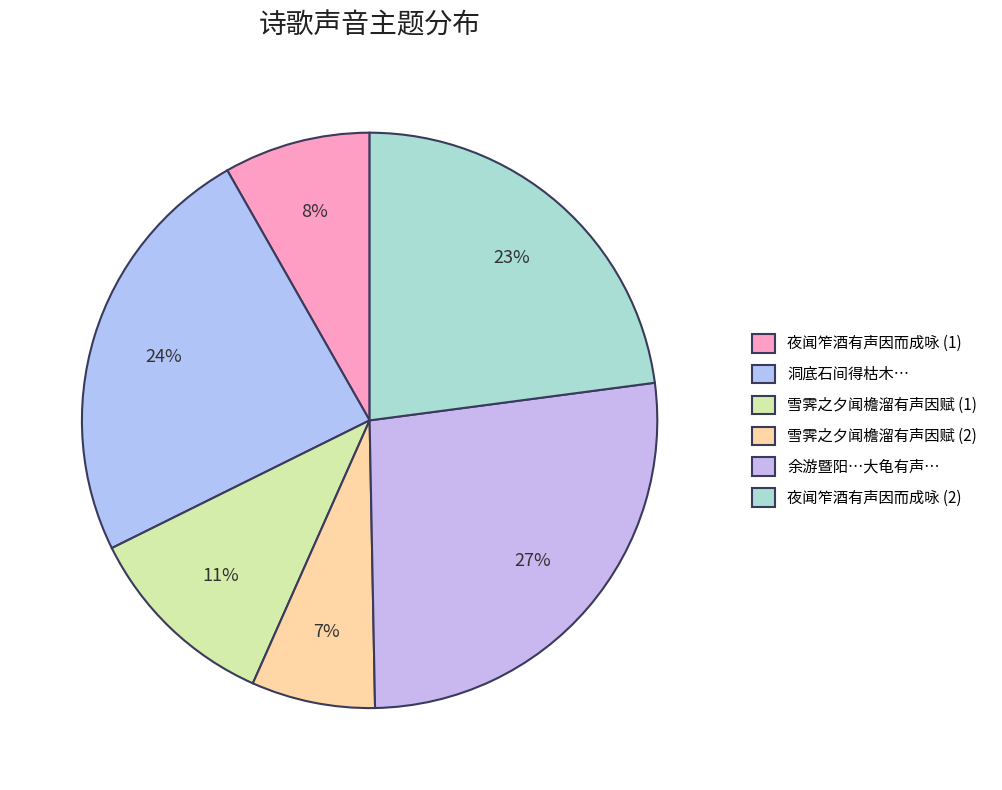

To the nearest percent, what is the average slice percentage?

17%